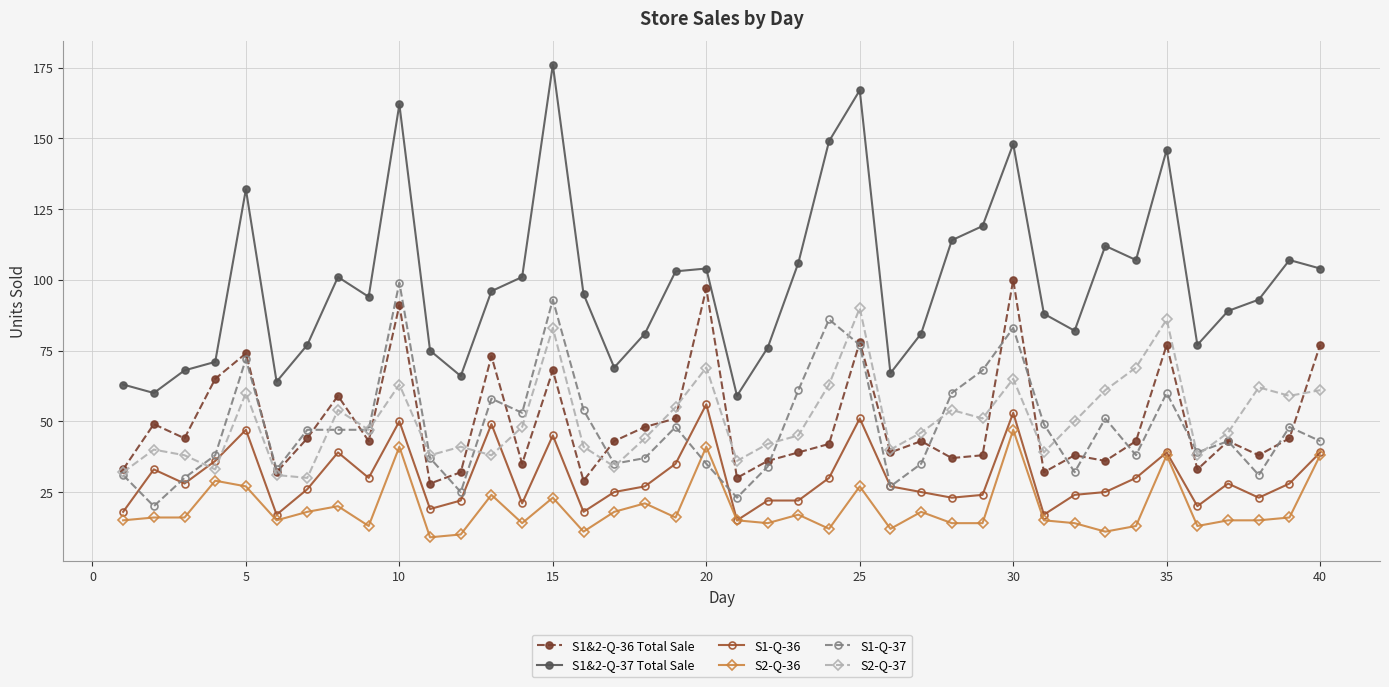

Reading left to right, what are all the values shown in this chart?

S1&2-Q-36 Total Sale: 33	49	44	65	74	32	44	59	43	91	28	32	73	35	68	29	43	48	51	97	30	36	39	42	78	39	43	37	38	100	32	38	36	43	77	33	43	38	44	77
S1&2-Q-37 Total Sale: 63	60	68	71	132	64	77	101	94	162	75	66	96	101	176	95	69	81	103	104	59	76	106	149	167	67	81	114	119	148	88	82	112	107	146	77	89	93	107	104
S1-Q-36: 18	33	28	36	47	17	26	39	30	50	19	22	49	21	45	18	25	27	35	56	15	22	22	30	51	27	25	23	24	53	17	24	25	30	39	20	28	23	28	39
S2-Q-36: 15	16	16	29	27	15	18	20	13	41	9	10	24	14	23	11	18	21	16	41	15	14	17	12	27	12	18	14	14	47	15	14	11	13	38	13	15	15	16	38
S1-Q-37: 31	20	30	38	72	33	47	47	47	99	37	25	58	53	93	54	35	37	48	35	23	34	61	86	77	27	35	60	68	83	49	32	51	38	60	39	43	31	48	43
S2-Q-37: 32	40	38	33	60	31	30	54	47	63	38	41	38	48	83	41	34	44	55	69	36	42	45	63	90	40	46	54	51	65	39	50	61	69	86	38	46	62	59	61